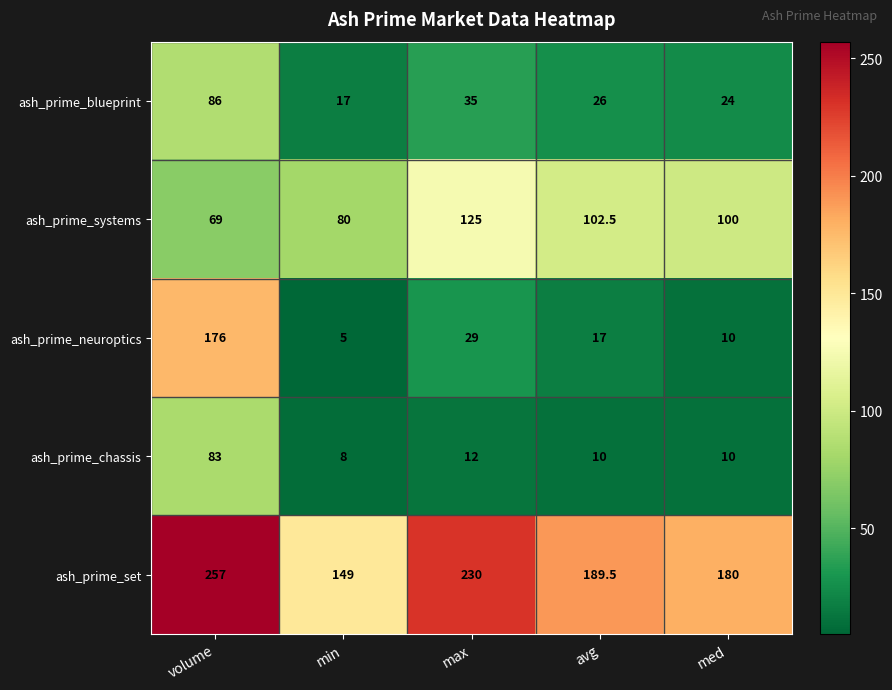

Reading left to right, list all the values displayed in this chart.

ash_prime_blueprint: 86.0	17.0	35.0	26.0	24.0
ash_prime_systems: 69.0	80.0	125.0	102.5	100.0
ash_prime_neuroptics: 176.0	5.0	29.0	17.0	10.0
ash_prime_chassis: 83.0	8.0	12.0	10.0	10.0
ash_prime_set: 257.0	149.0	230.0	189.5	180.0